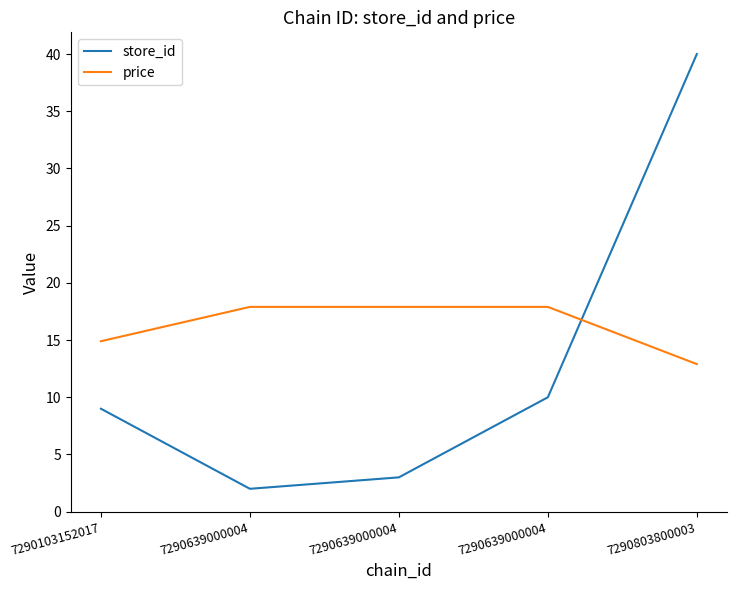

Reading left to right, transcribe all the data shown in this chart.

store_id: 7290103152017=9.0	7290639000004=2.0	7290639000004=3.0	7290639000004=10.0	7290803800003=40.0
price: 7290103152017=14.9	7290639000004=17.9	7290639000004=17.9	7290639000004=17.9	7290803800003=12.9